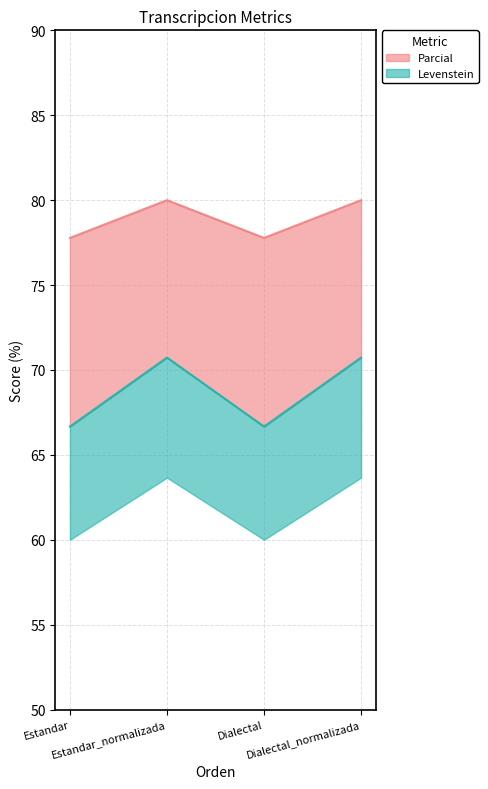

Which series has the largest range (max minus min)?

Parcial